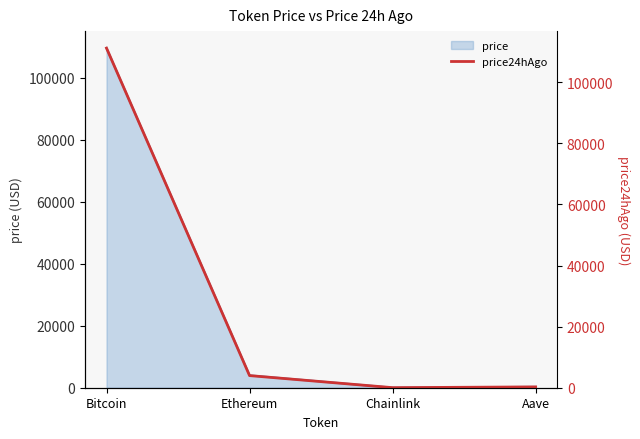

The value at Aave is 265.6. True or false?

True